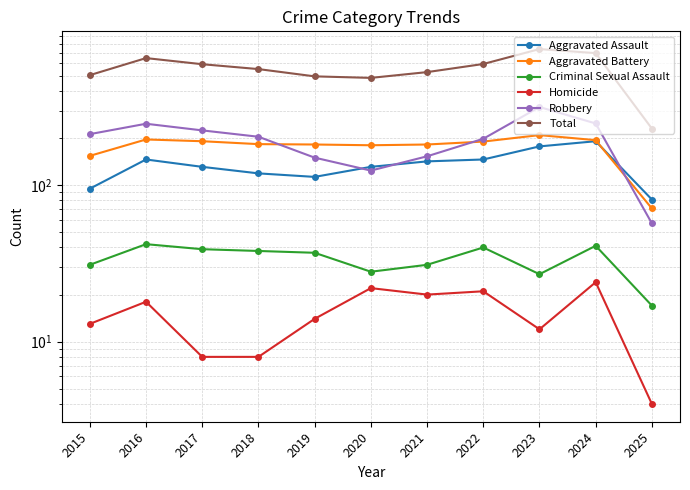

True or false: Aggravated Assault and Robbery intersect in this chart.

True